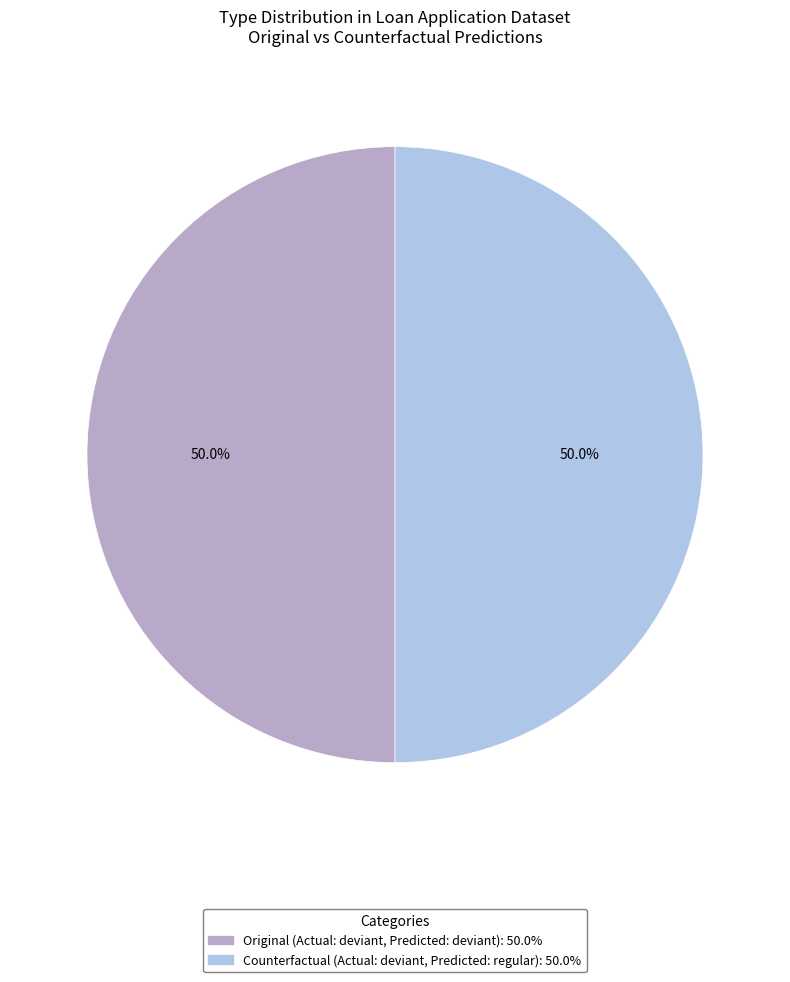

How many slices are in this pie chart?

2